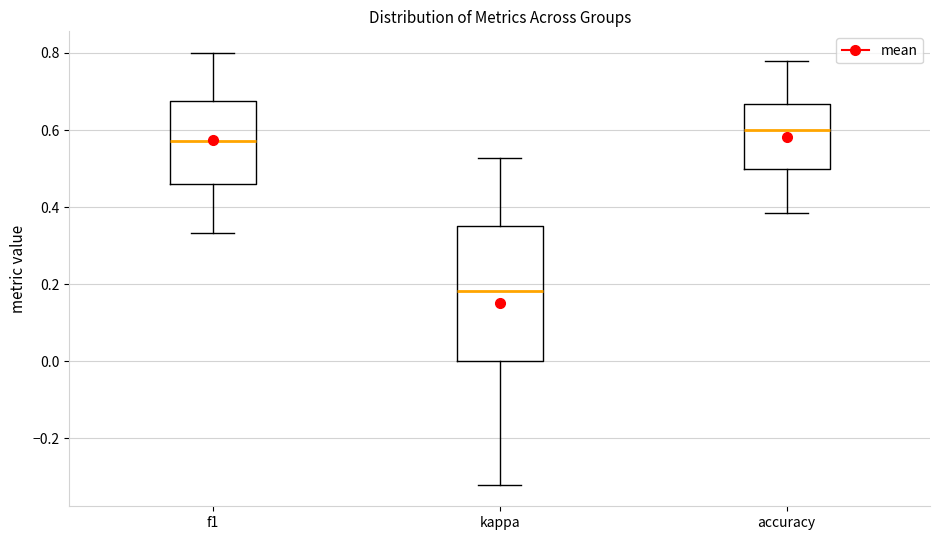

Which box's median line is the lowest?

kappa